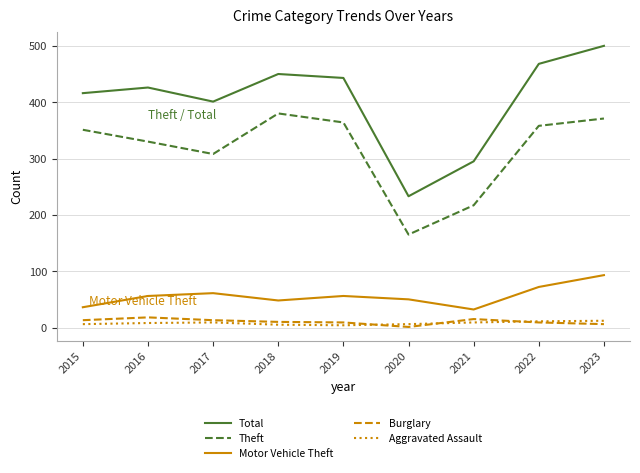

Rank the series at 2021 from highest to lowest value.

Total, Theft, Motor Vehicle Theft, Burglary, Aggravated Assault